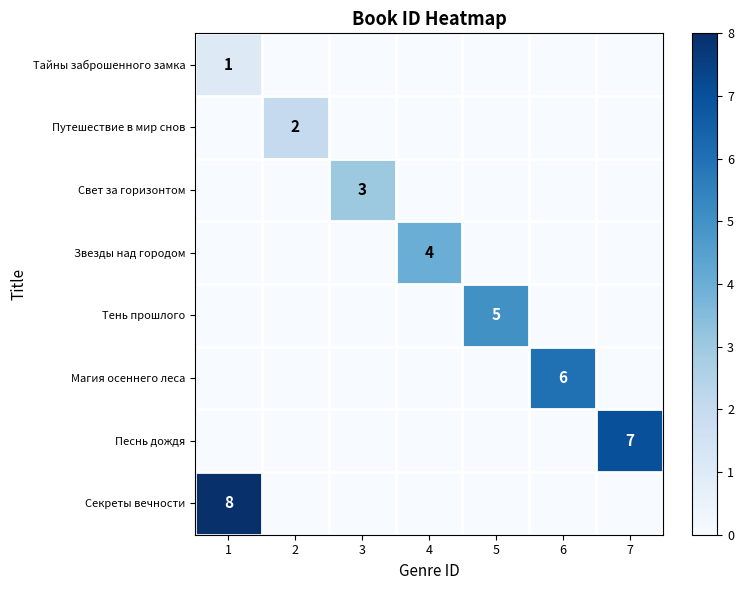

The Песнь дождя series shows 7 at 7. True or false?

True